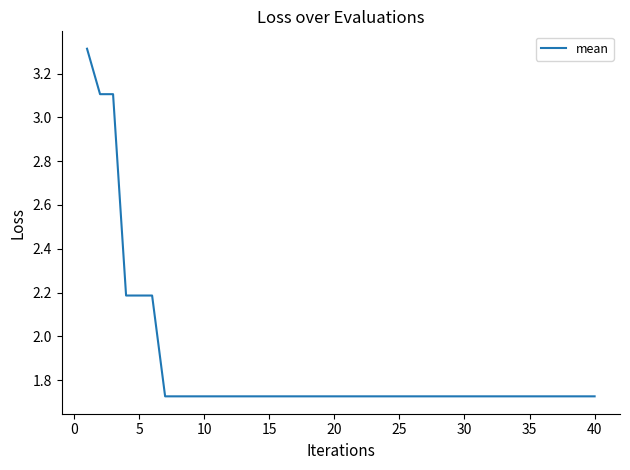

Does the chart display data point markers on the line(s)?

No